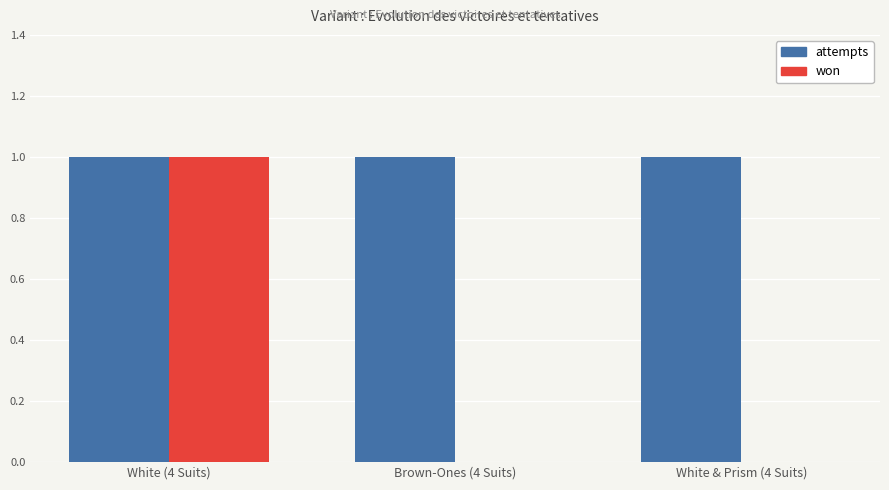

Is it true that won equals 0 at Brown-Ones (4 Suits)?

True